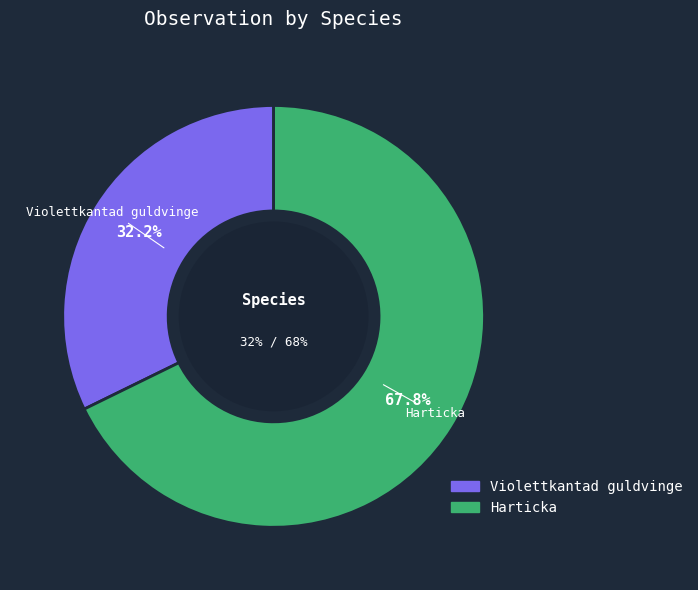

To the nearest percent, what is the difference between the largest and smallest slice percentages?

36%